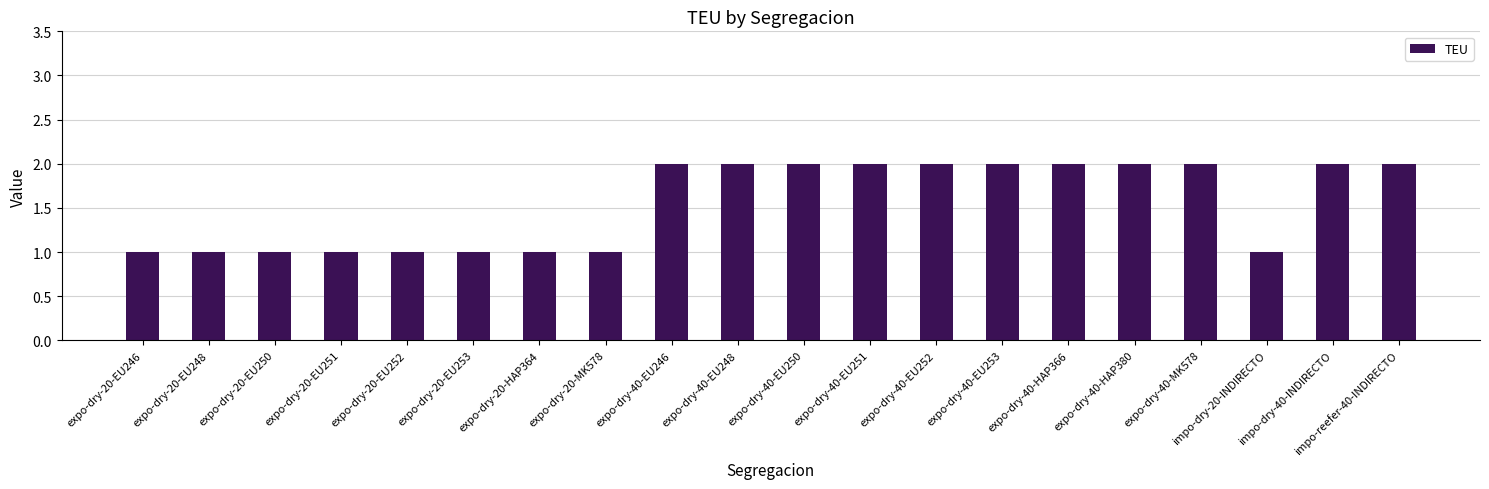

What is the label of the 6th bar from the right?

expo-dry-40-HAP366